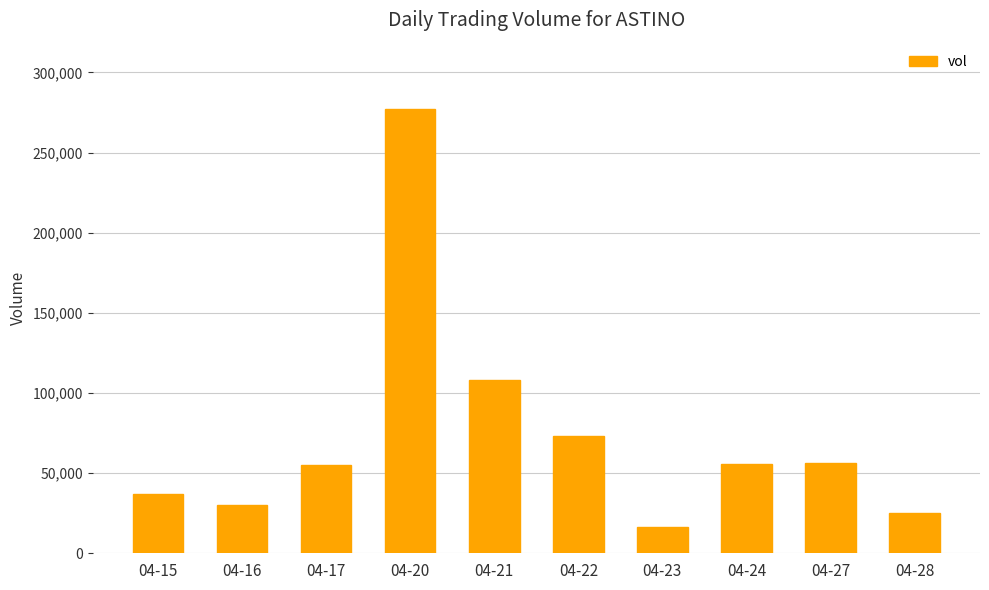

Where is the data nearest to the value 146800?

04-21